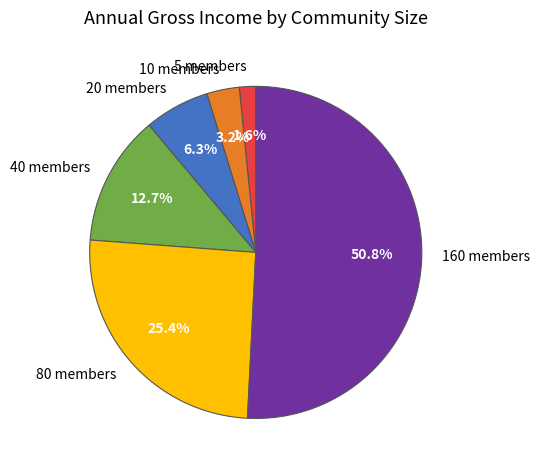

Does 160 members represent more than half of the total?

Yes